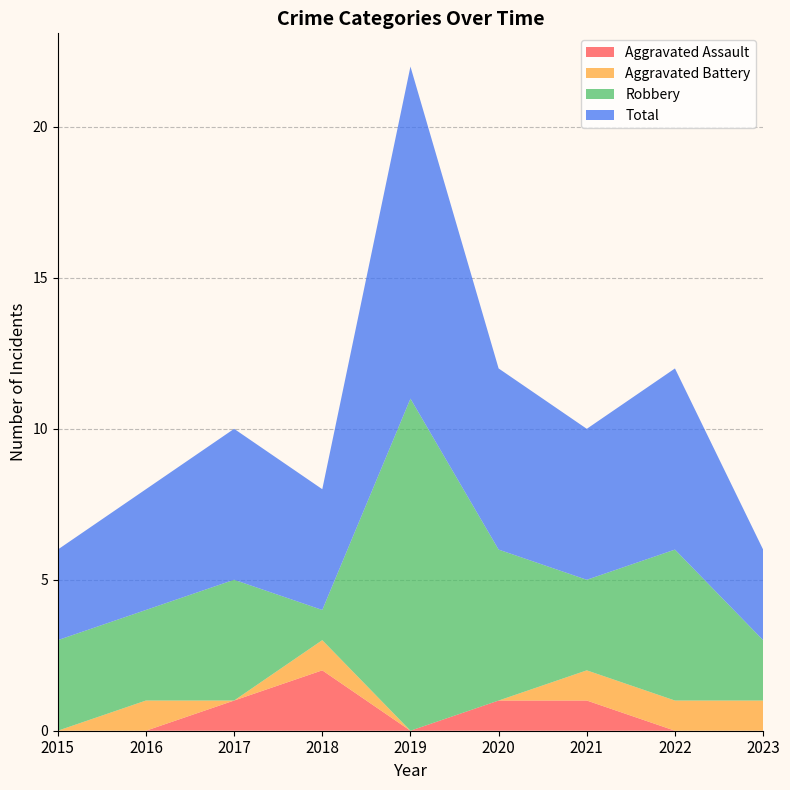

Reading left to right, list all the values displayed in this chart.

Aggravated Assault: 2015=0	2016=0	2017=1	2018=2	2019=0	2020=1	2021=1	2022=0	2023=0
Aggravated Battery: 2015=0	2016=1	2017=0	2018=1	2019=0	2020=0	2021=1	2022=1	2023=1
Robbery: 2015=3	2016=3	2017=4	2018=1	2019=11	2020=5	2021=3	2022=5	2023=2
Total: 2015=3	2016=4	2017=5	2018=4	2019=11	2020=6	2021=5	2022=6	2023=3